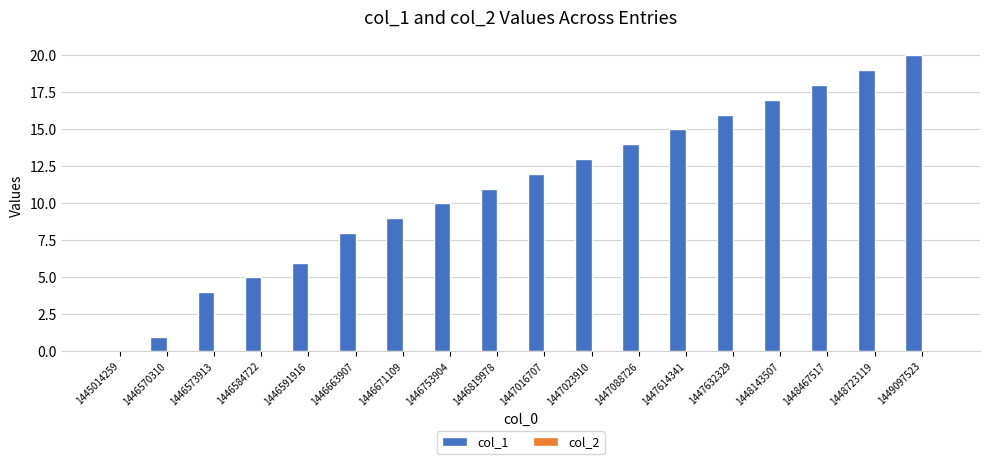

The chart shows a value of 12 at 1447016707. True or false?

True